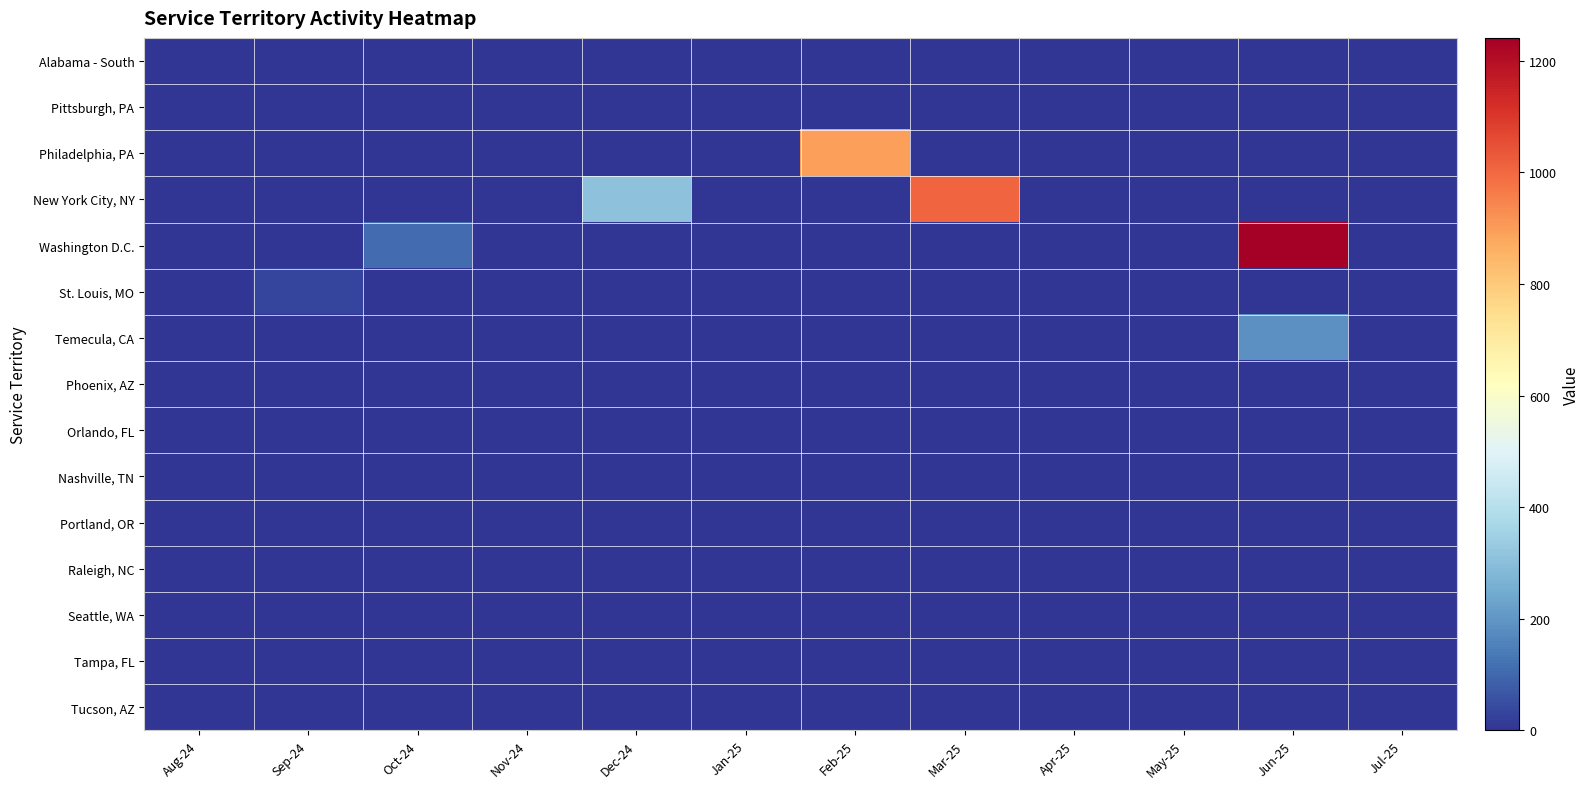

At how many categories does at least one series exceed 762?

3